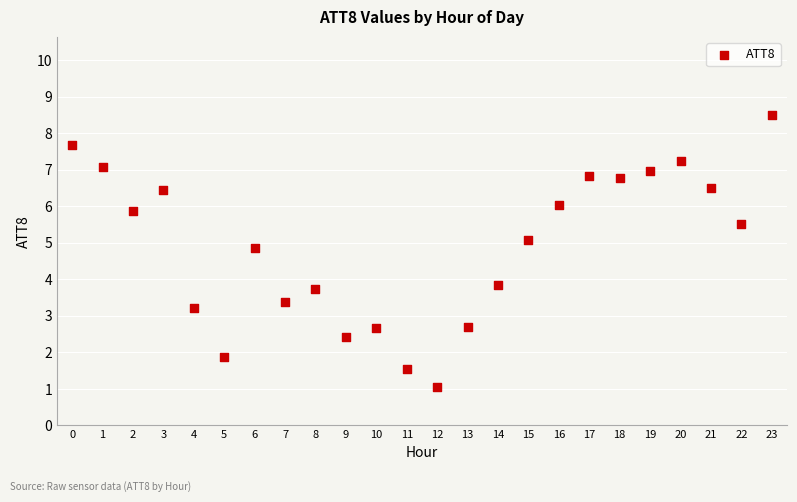

What Y value in the scatter plot is closest to 4?

3.9